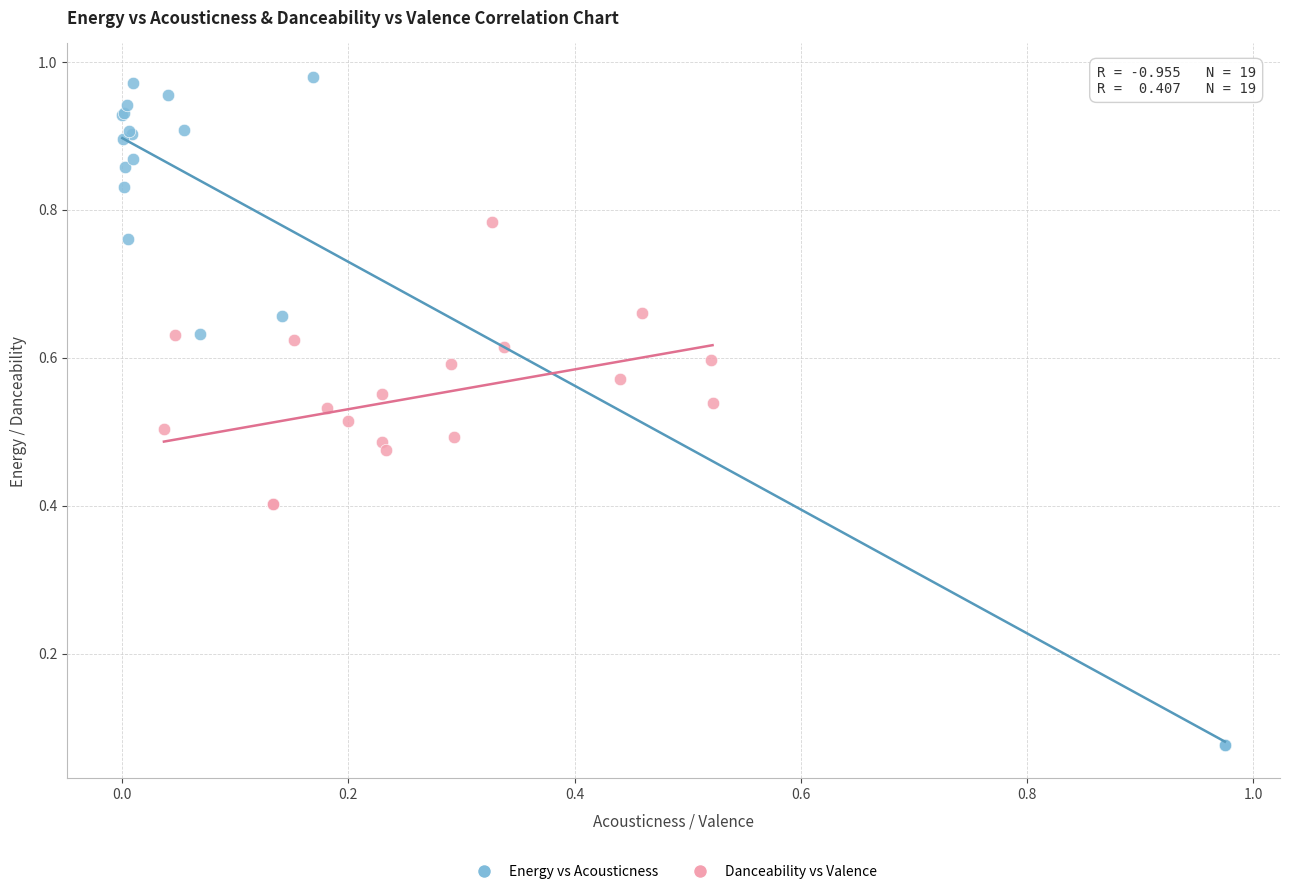

Which series has the largest Y range (max minus min)?

Energy vs Acousticness